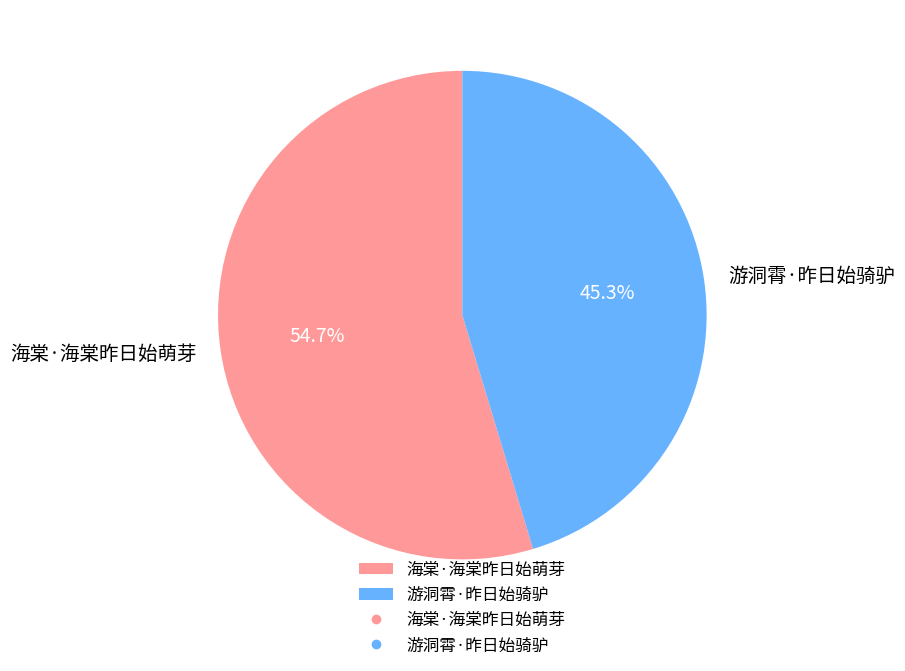

Rank the categories by value from highest to lowest.

海棠·海棠昨日始萌芽, 游洞霄·昨日始骑驴